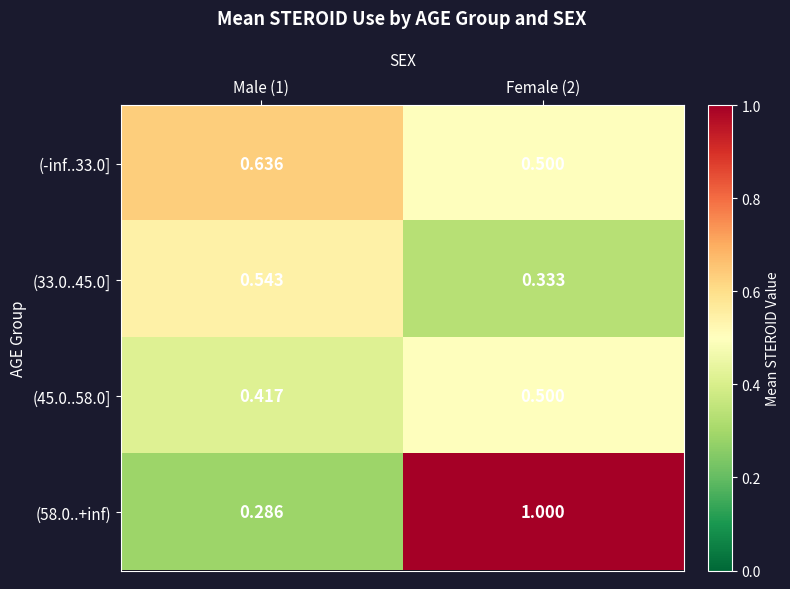

Is the value of (33.0..45.0] at Female (2) greater than the value of (-inf..33.0] at Male (1)?

No